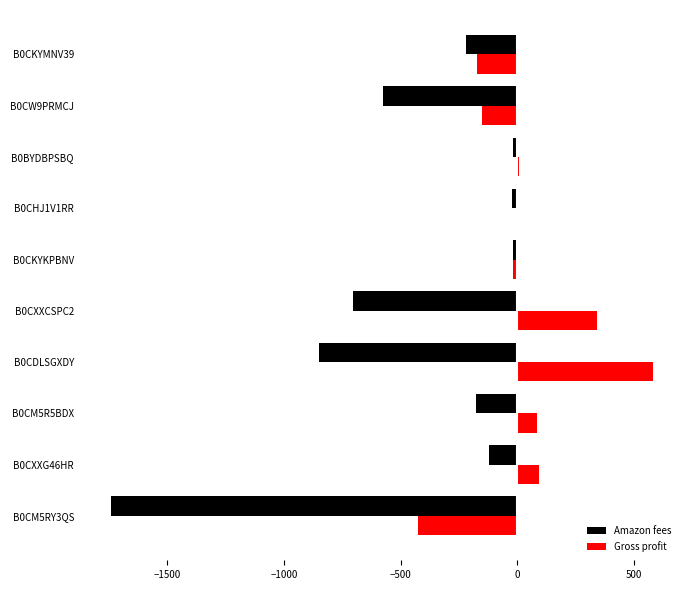

Between B0CDLSGXDY and B0CW9PRMCJ, which series saw the biggest shift?

Gross profit